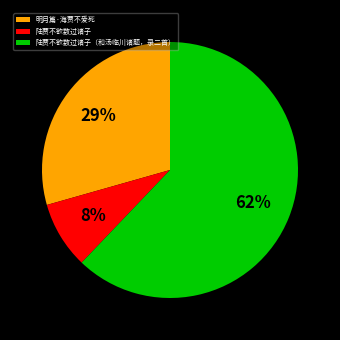

Do 陆贾不欲数过诸子（和汤临川诸题，录二首） and 明月篇·海贾不爱死 together represent more than half of the pie?

Yes